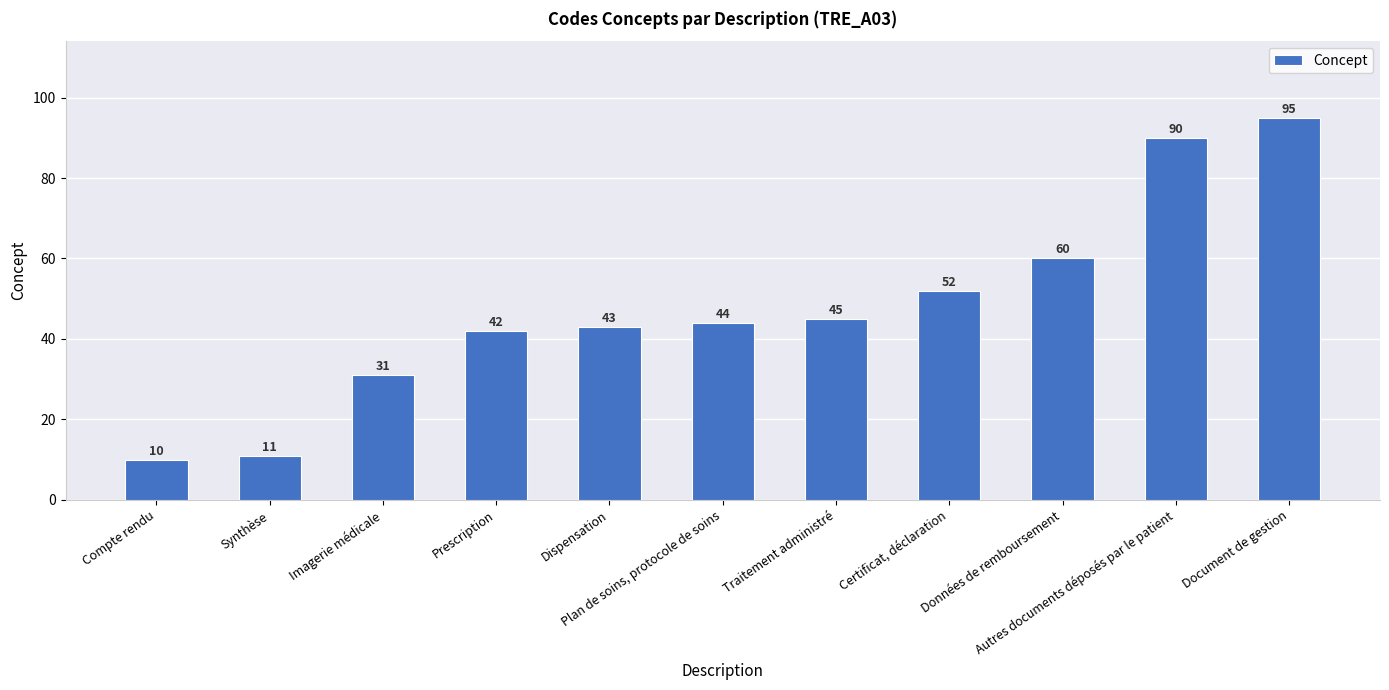

At which category does the chart reach its peak across all series?

Document de gestion